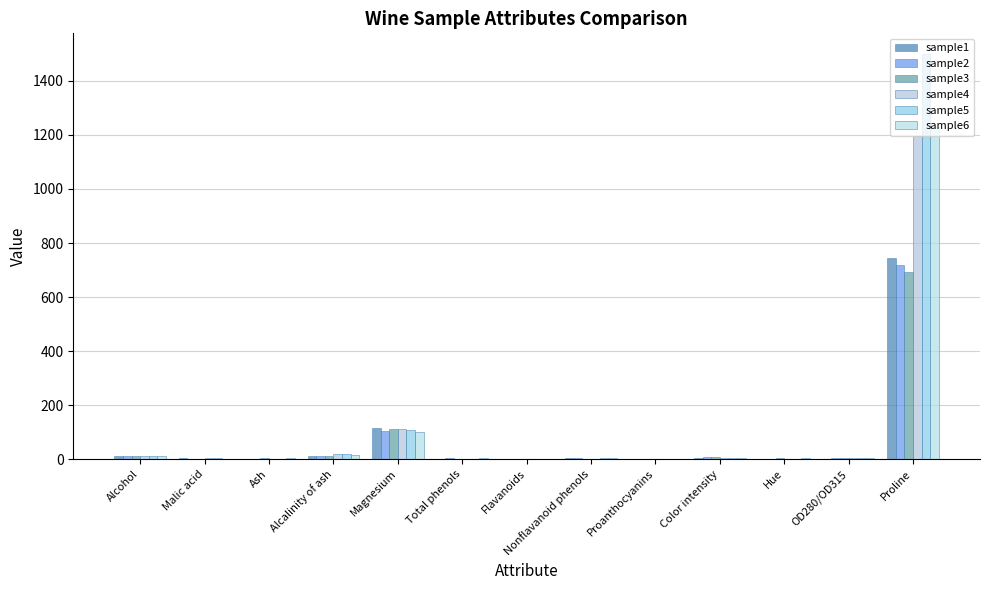

The sample2 series shows 1.1 at Malic acid. True or false?

False